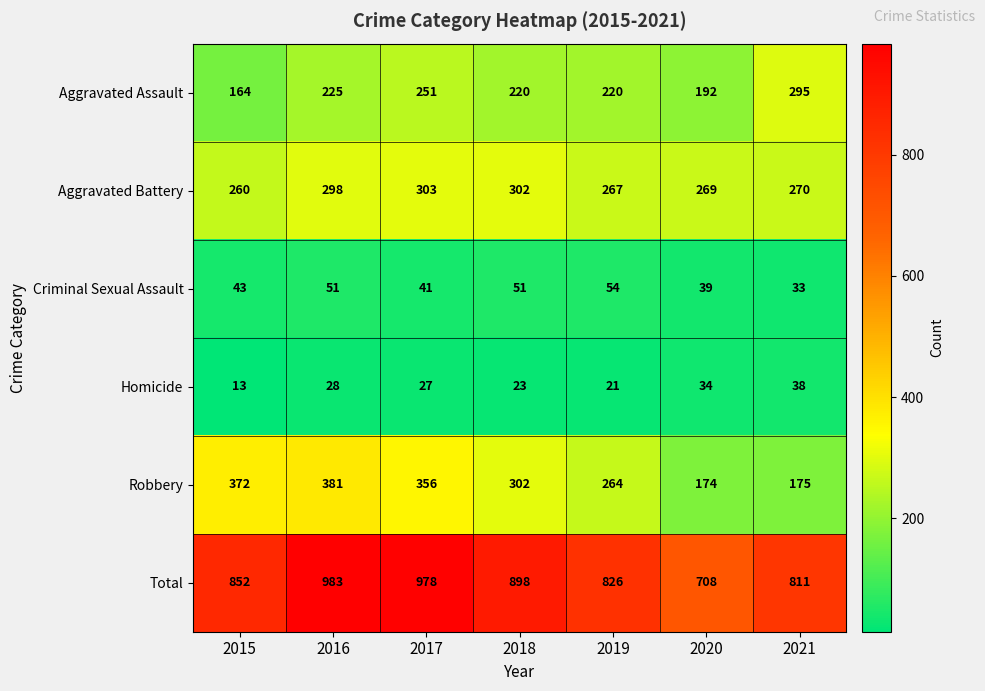

How many categories are shown in the chart?

7